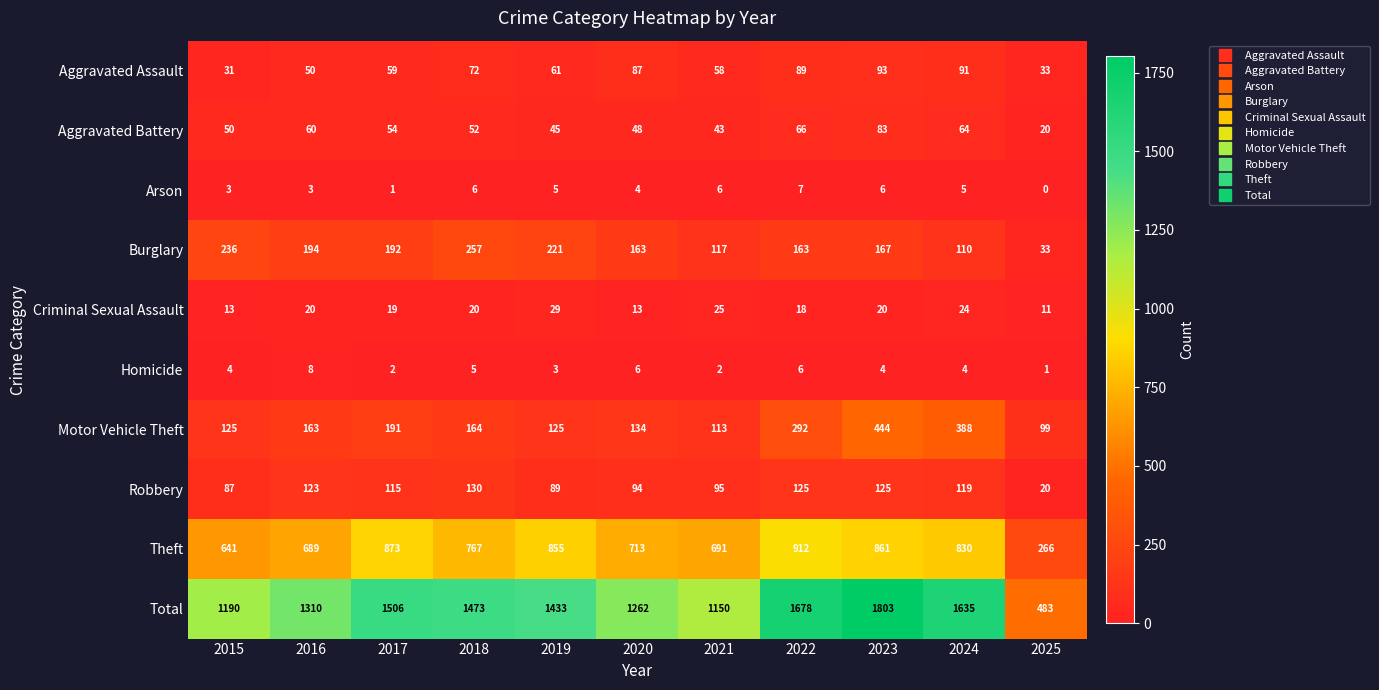

What is the total value across all series at 2018?

2946